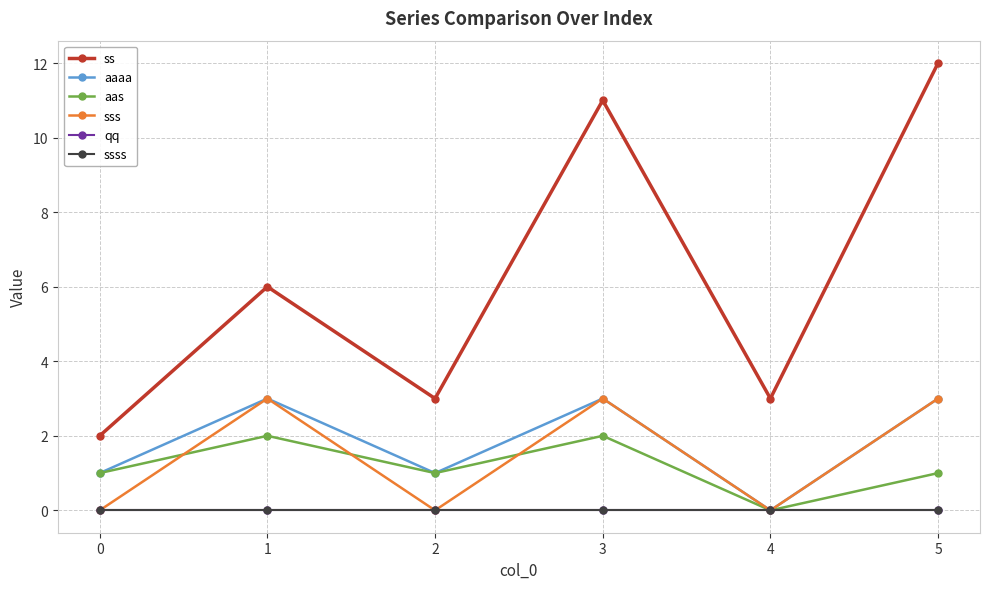

Does the chart have visible grid lines?

Yes